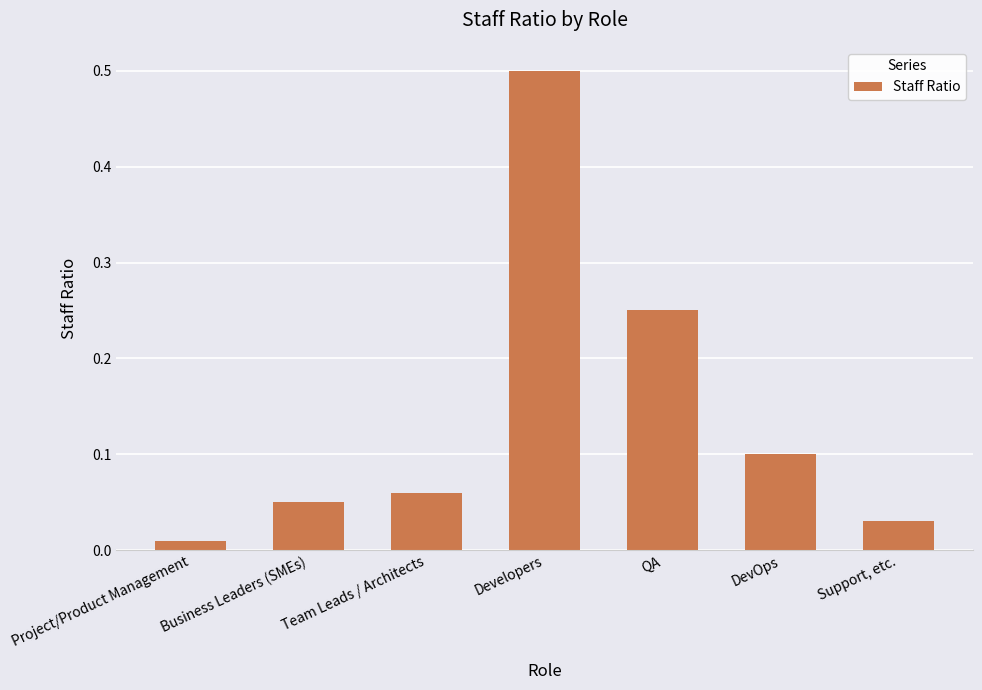

True or false: the data shows 0.1 at QA.

False